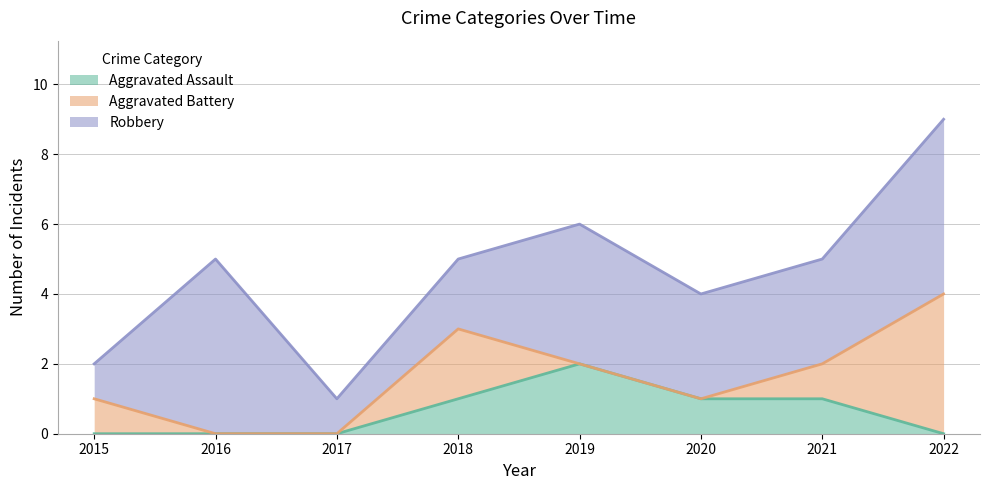

What is the greatest value displayed?

5